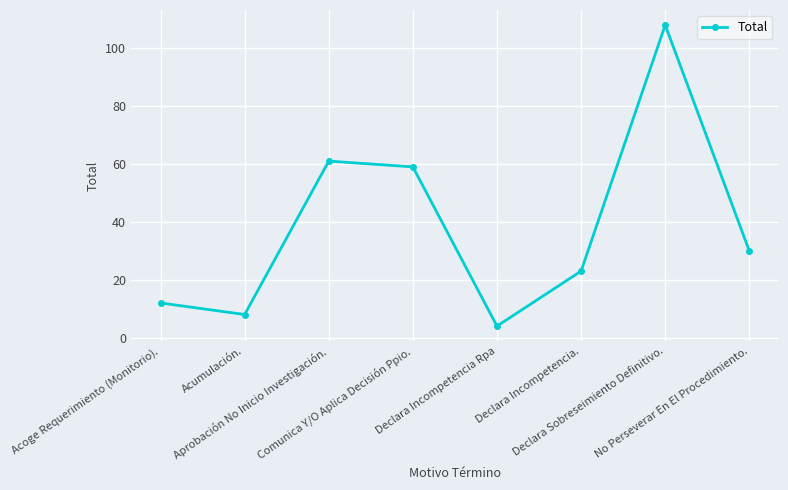

The value at No Perseverar En El Procedimiento. is 19. True or false?

False